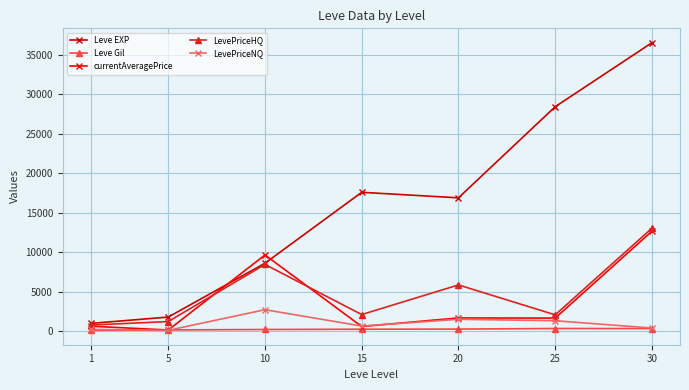

What is the greatest value displayed?

36492.5